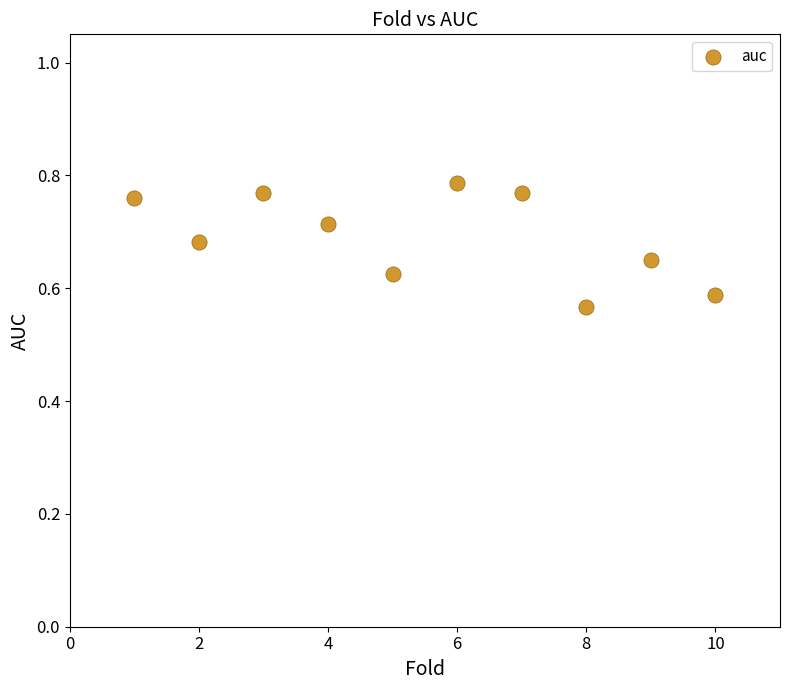

What is the average X value?

5.5